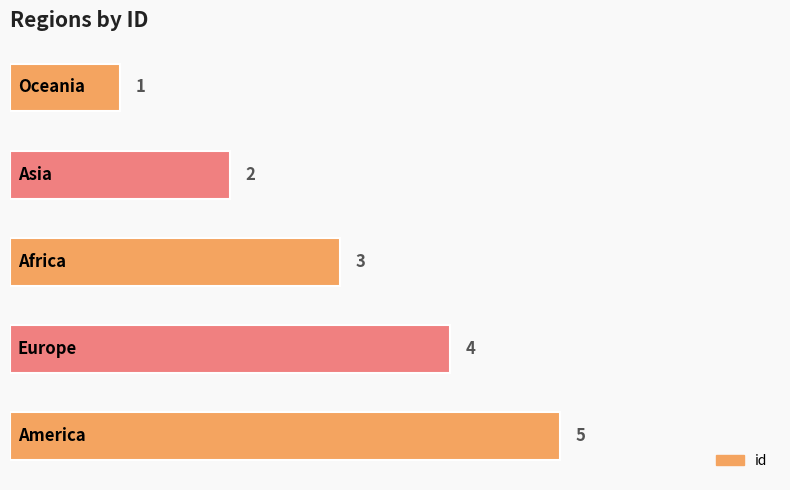

How many values are between 2 and 4?

3